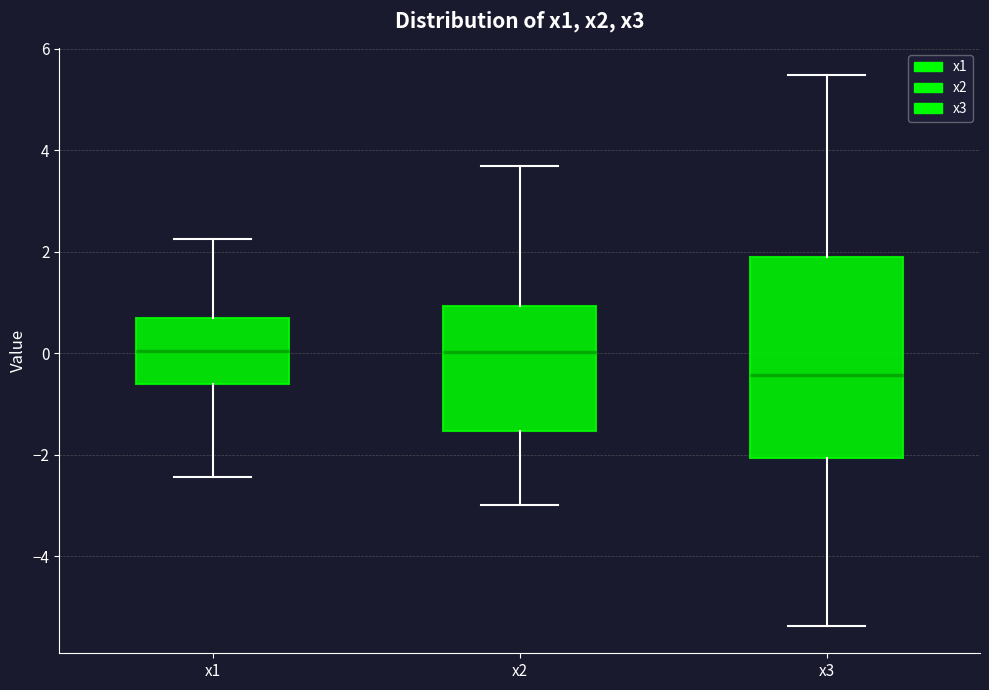

Which box is the tallest, from its lower edge to its upper edge?

x3